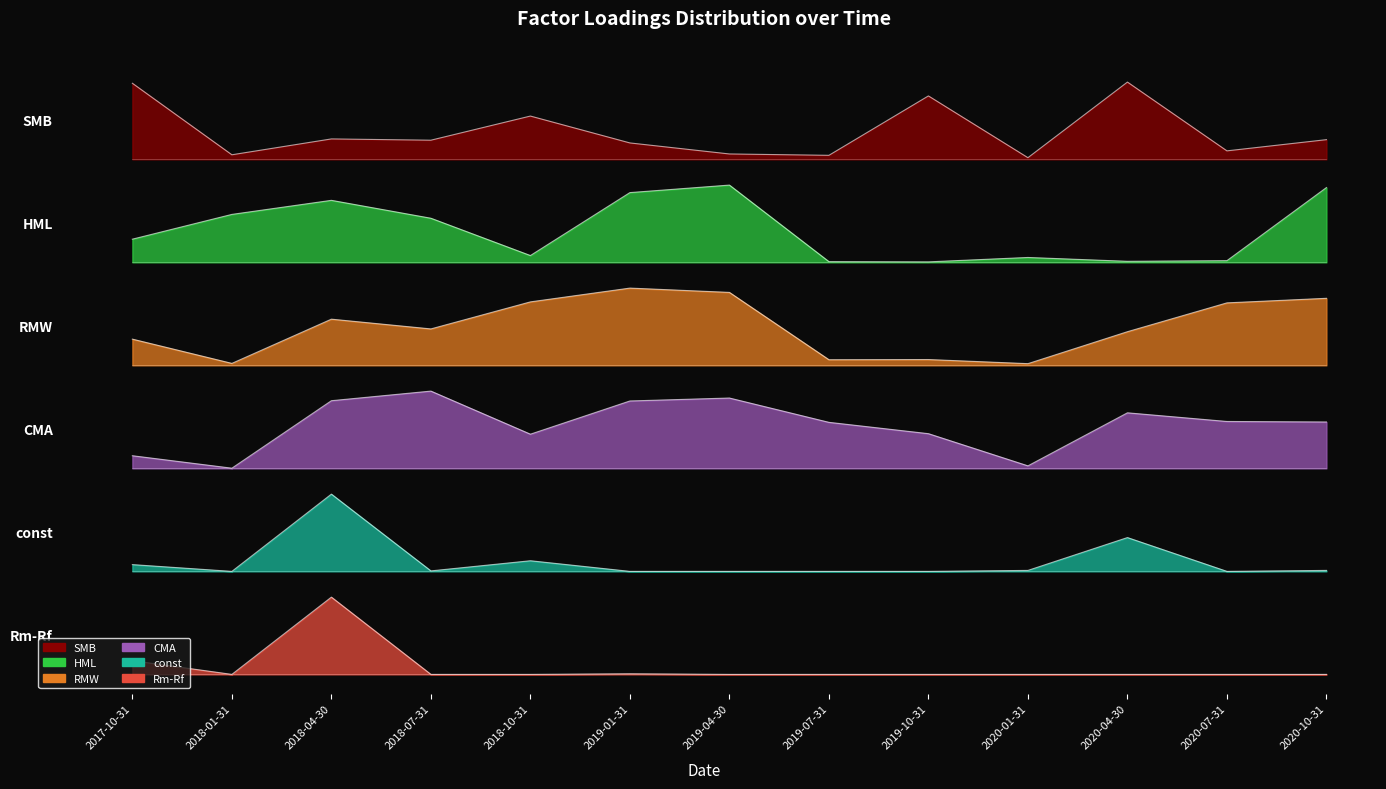

What is the lowest value of the const series?

1.6